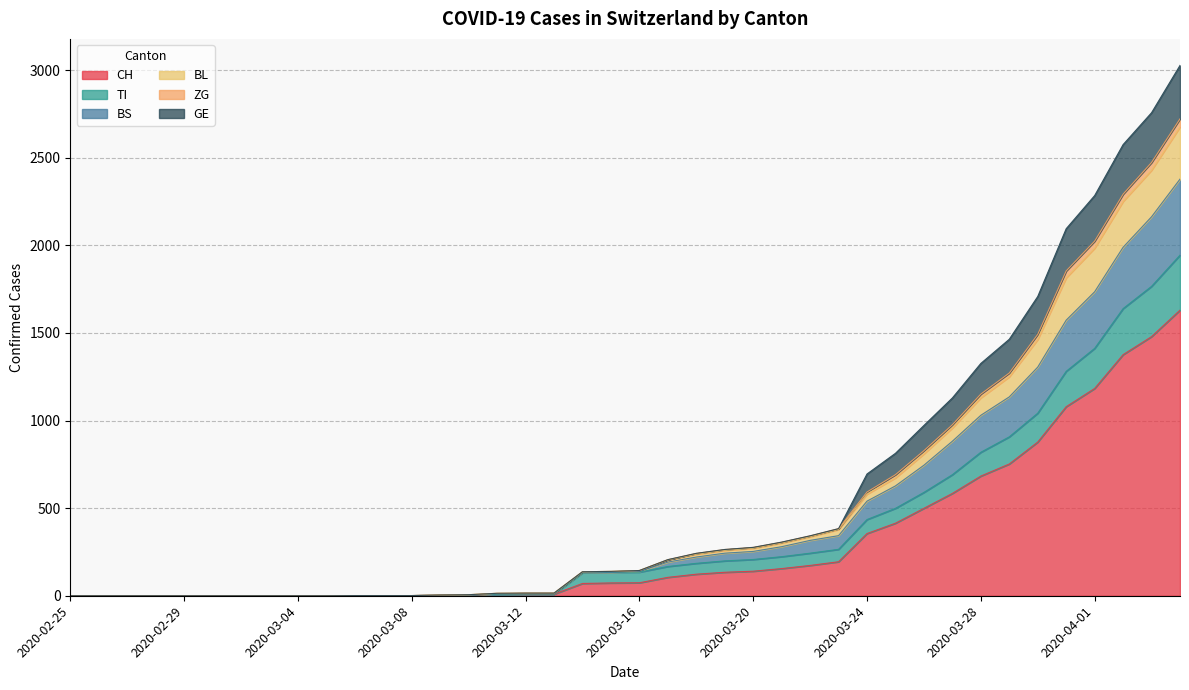

Which has a higher value, 2020-03-21 or 2020-03-14?

2020-03-21